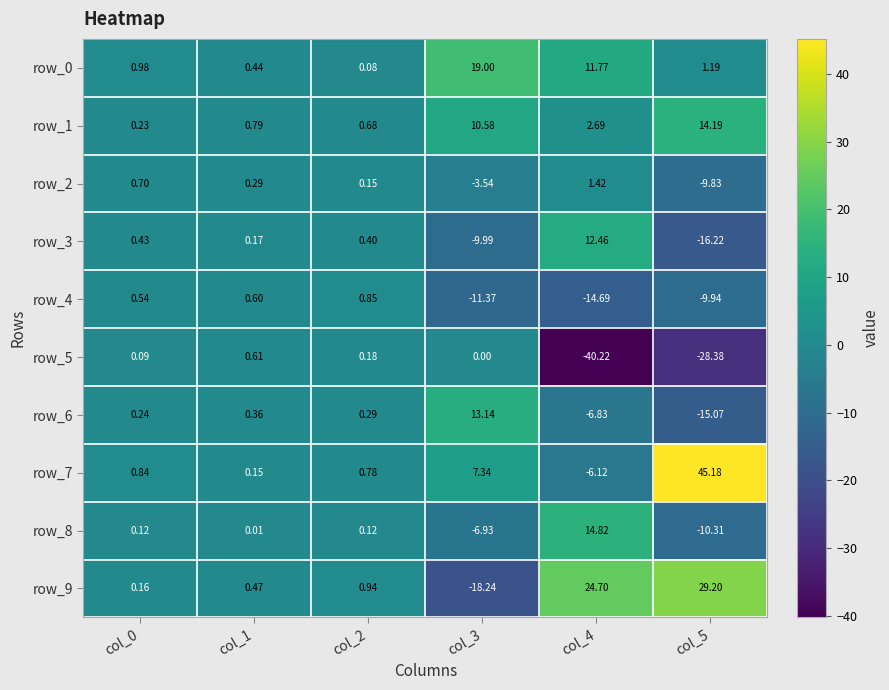

Is the value of row_9 at col_5 greater than the value of row_6 at col_2?

Yes